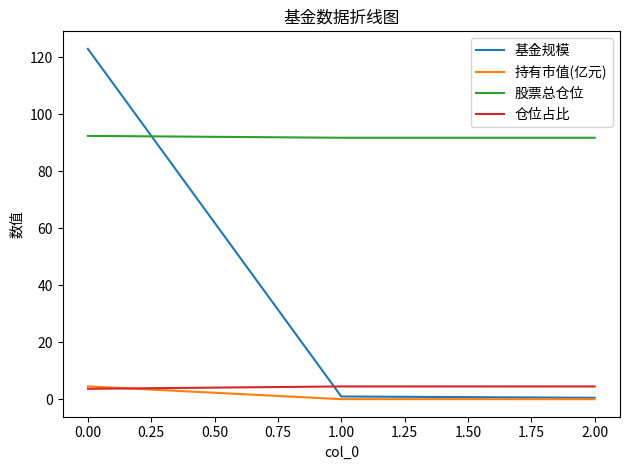

What is the spread (max minus min) of values at 0.00?

119.3